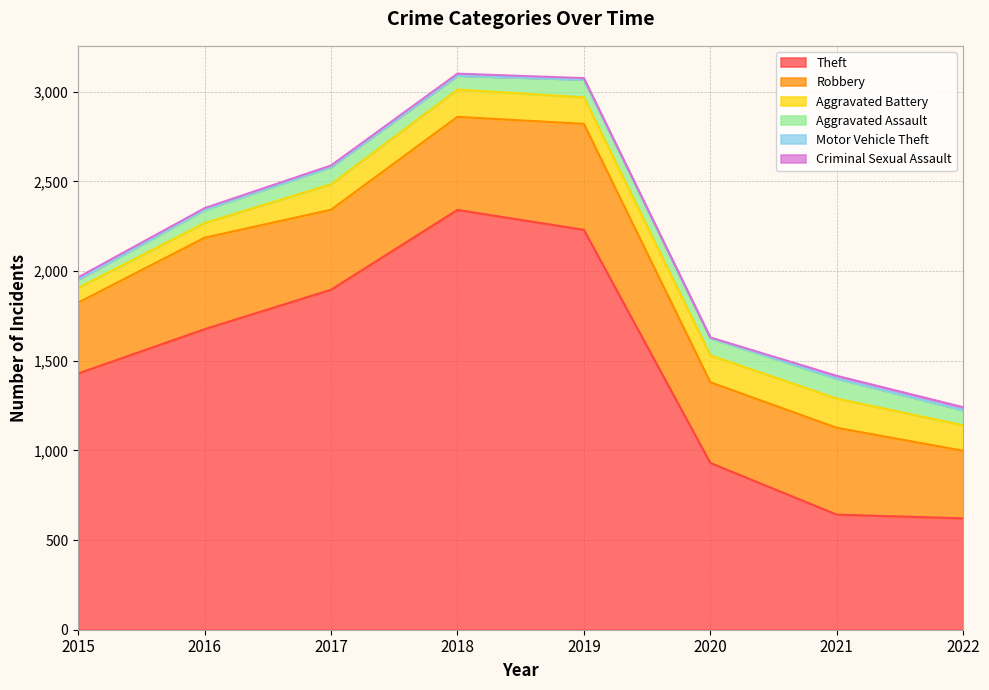

What is the lowest value of the Motor Vehicle Theft series?

1